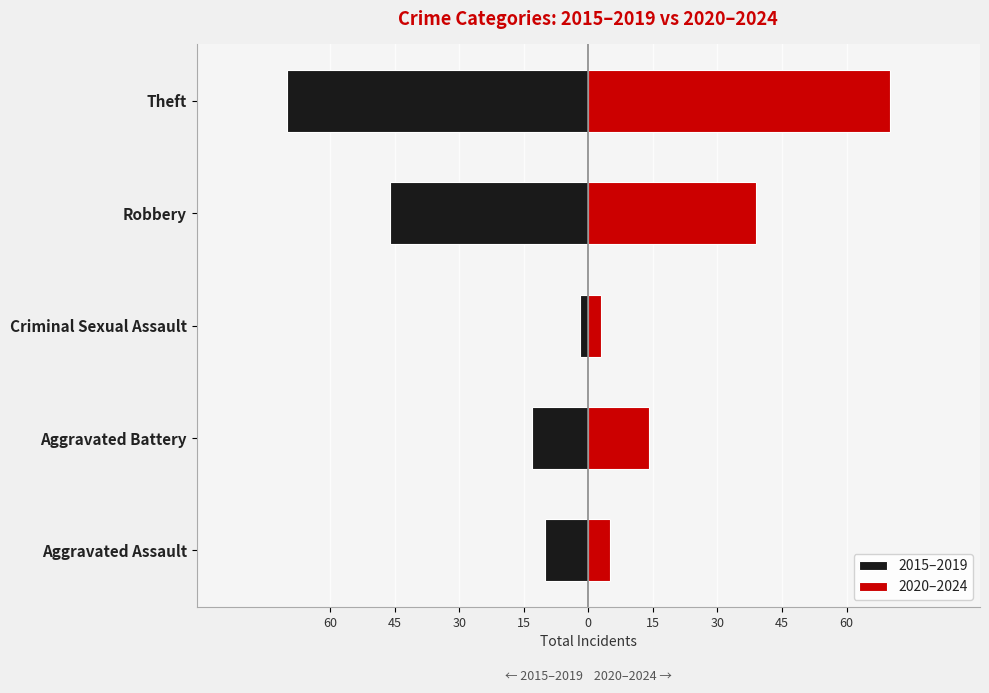

Which series has the widest spread of values?

2015–2019